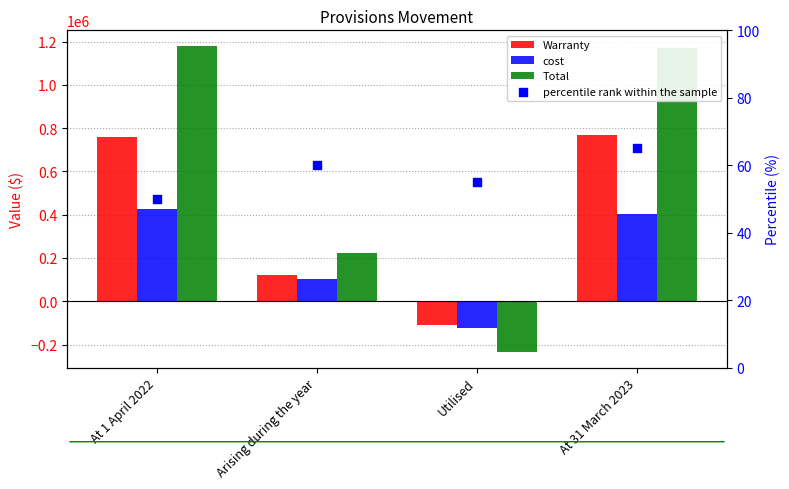

Which series has the largest total across all categories?

Total